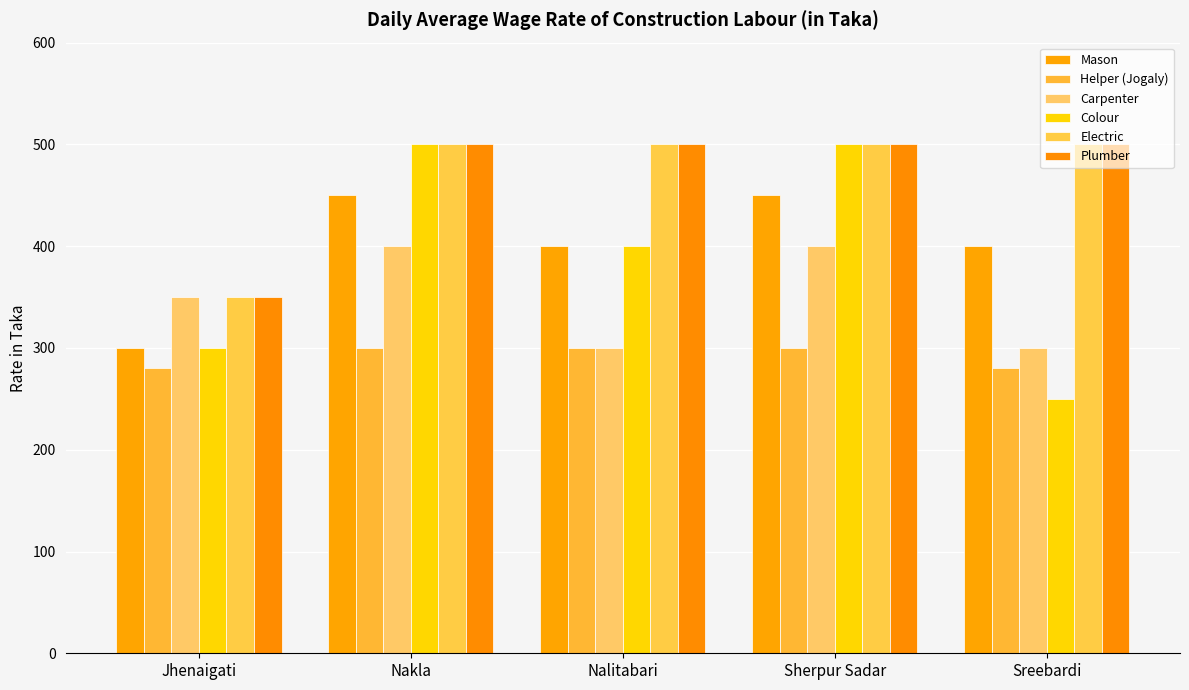

How many bars are there in each group?

6